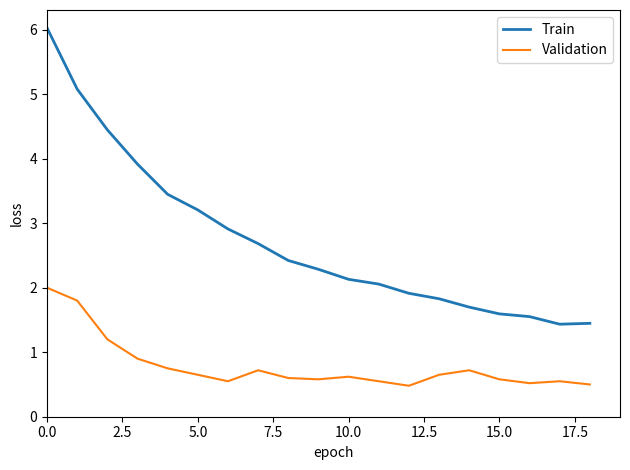

True or false: Train and Validation intersect in this chart.

False